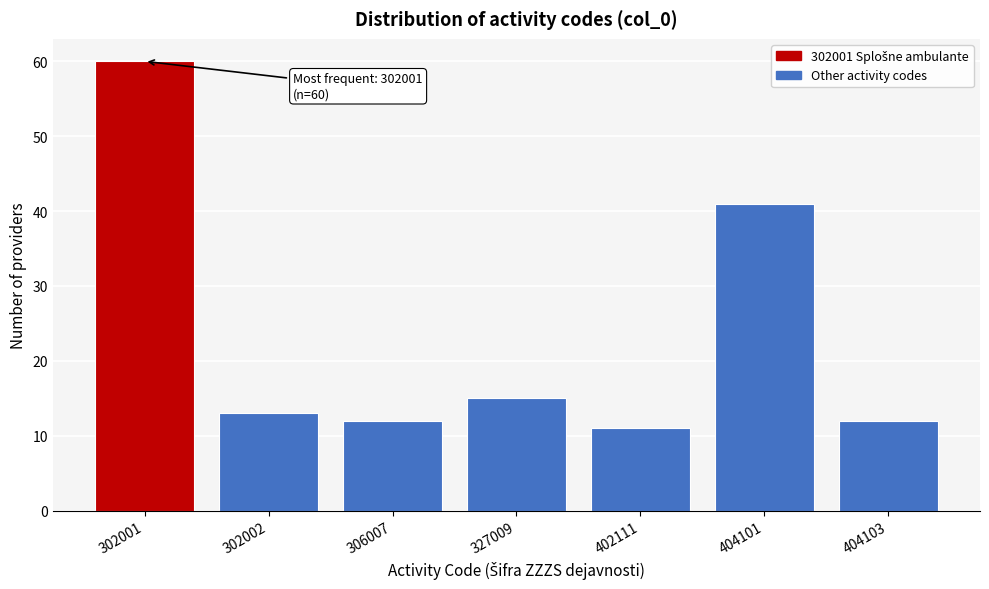

Reading left to right, what are all the values shown in this chart?

60	13	12	15	11	41	12